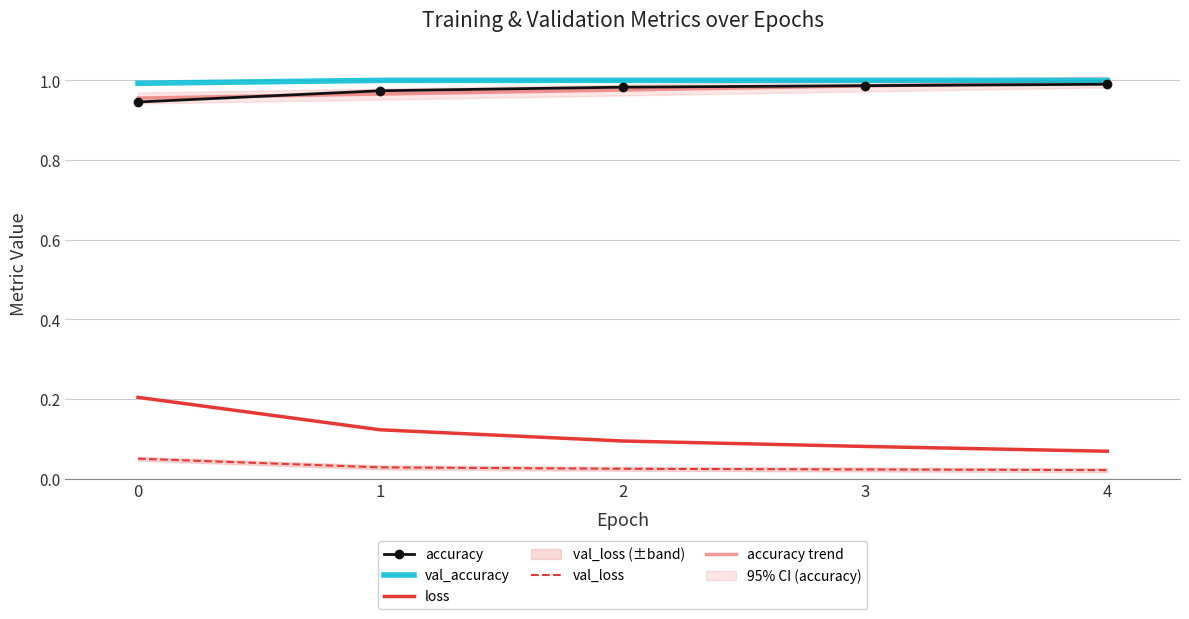

The val_accuracy series shows 0.6 at 4. True or false?

False